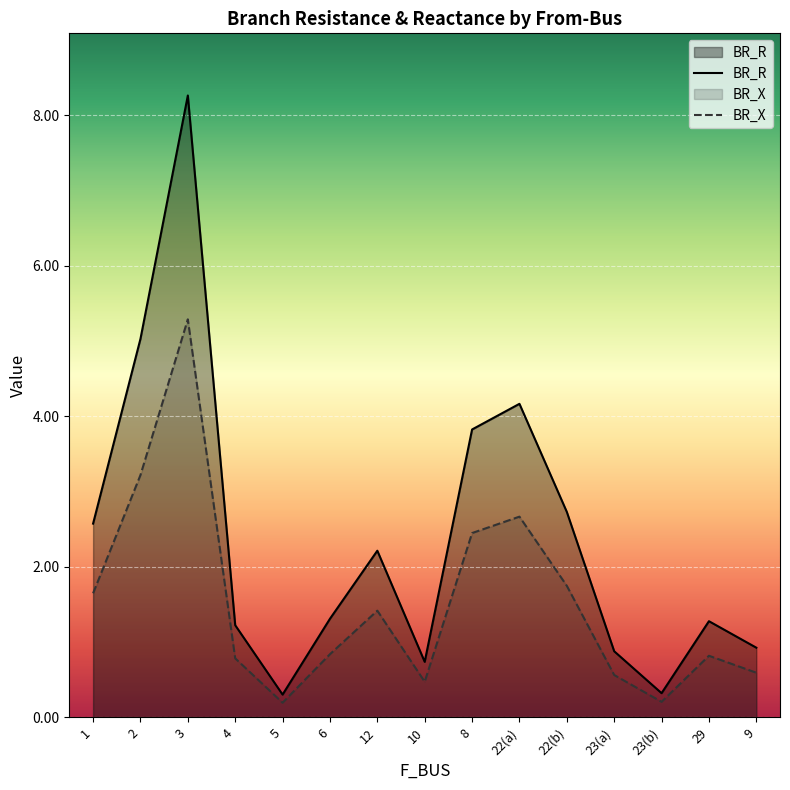

What is the sum of the BR_R values at 29 and 3?

9.5